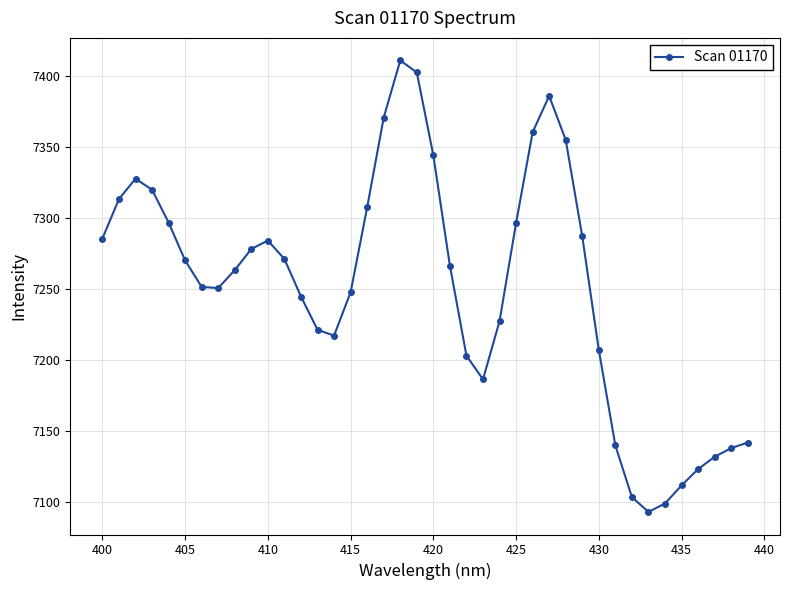

What is the sum of all values?

290044.9